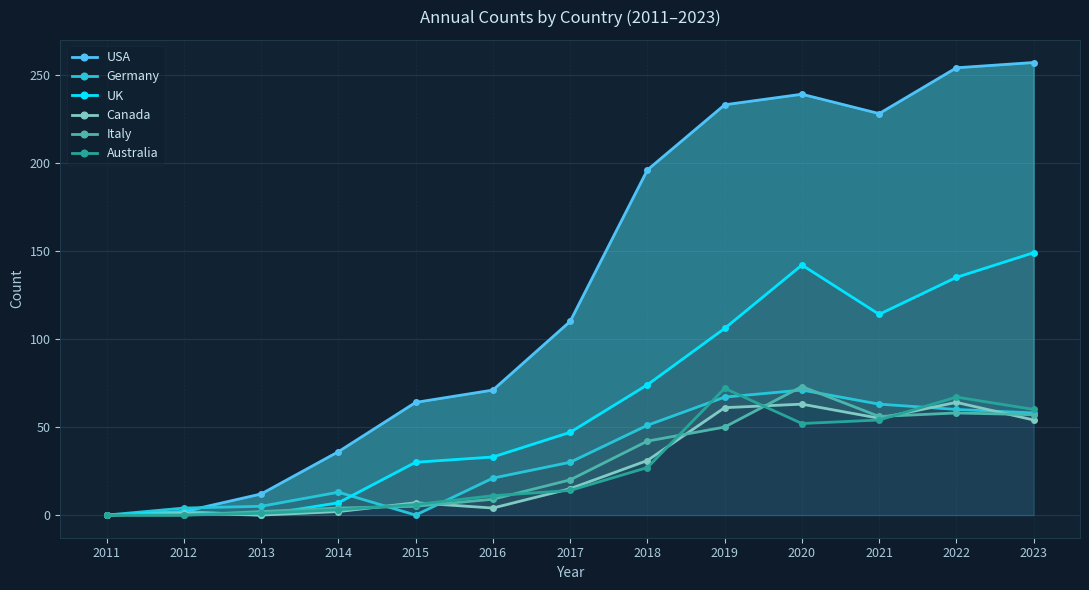

True or false: Italy has a value of 56 at 2021.

True